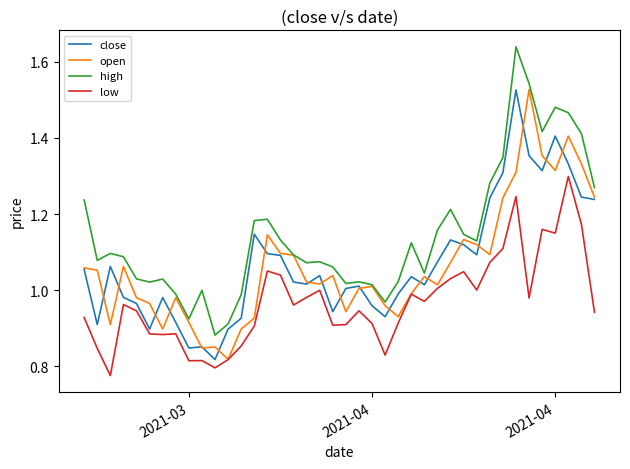

Which series has the largest total across all categories?

high